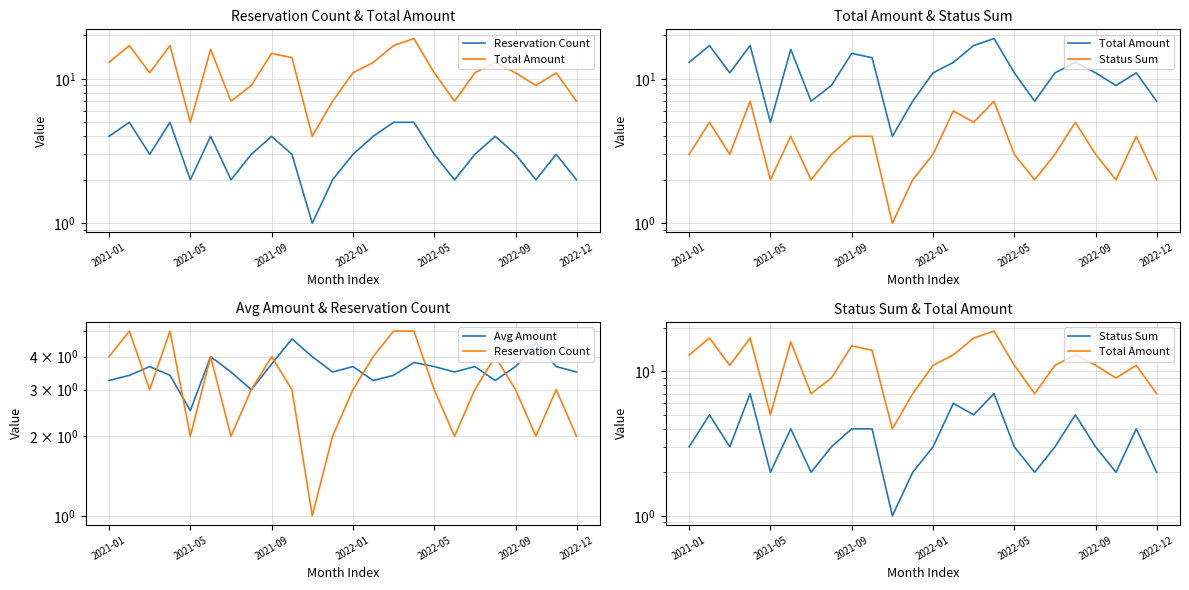

Reading left to right, extract all data points from this chart.

Reservation Count: 4.0	5.0	3.0	5.0	2.0	4.0	2.0	3.0	4.0	3.0	1.0	2.0	3.0	4.0	5.0	5.0	3.0	2.0	3.0	4.0	3.0	2.0	3.0	2.0
Total Amount: 13.0	17.0	11.0	17.0	5.0	16.0	7.0	9.0	15.0	14.0	4.0	7.0	11.0	13.0	17.0	19.0	11.0	7.0	11.0	13.0	11.0	9.0	11.0	7.0
Status Sum: 3.0	5.0	3.0	7.0	2.0	4.0	2.0	3.0	4.0	4.0	1.0	2.0	3.0	6.0	5.0	7.0	3.0	2.0	3.0	5.0	3.0	2.0	4.0	2.0
Avg Amount: 3.2	3.4	3.7	3.4	2.5	4.0	3.5	3.0	3.8	4.7	4.0	3.5	3.7	3.2	3.4	3.8	3.7	3.5	3.7	3.2	3.7	4.5	3.7	3.5